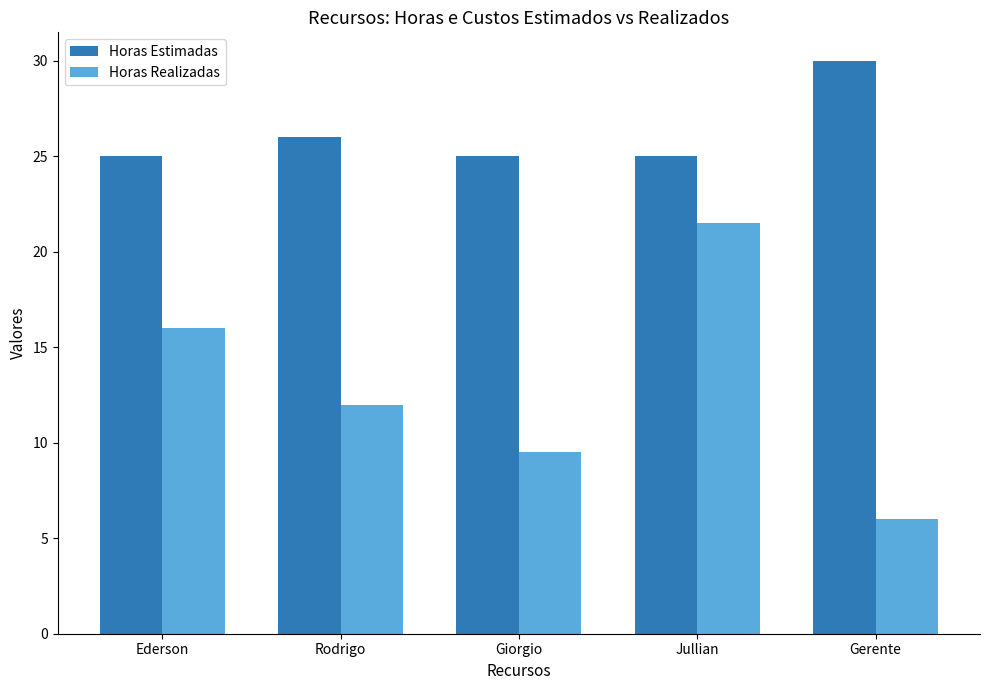

Where does the Horas Realizadas series first go above 12?

Ederson